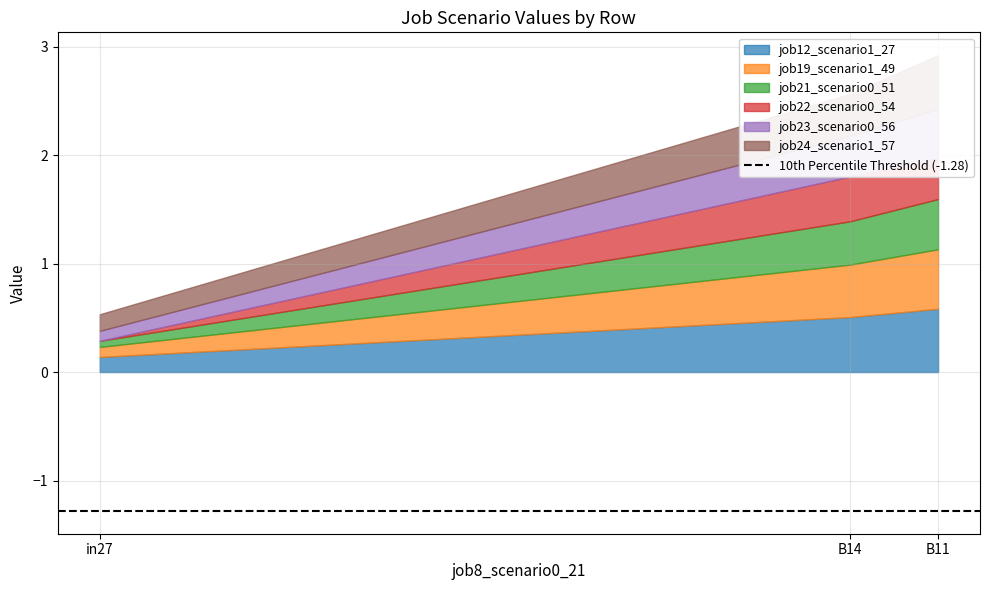

What is the sum of all job24_scenario1_57 values?

1.0